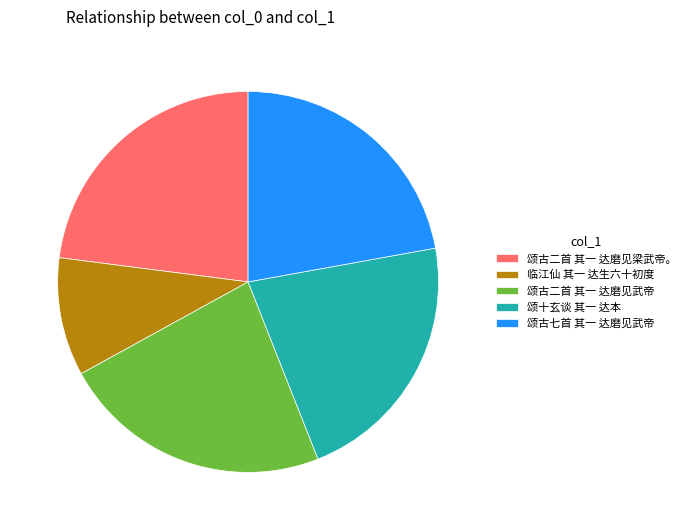

Combined, do 颂古二首 其一 达磨见武帝 and 颂古二首 其一 达磨见梁武帝。 account for over 50%?

No